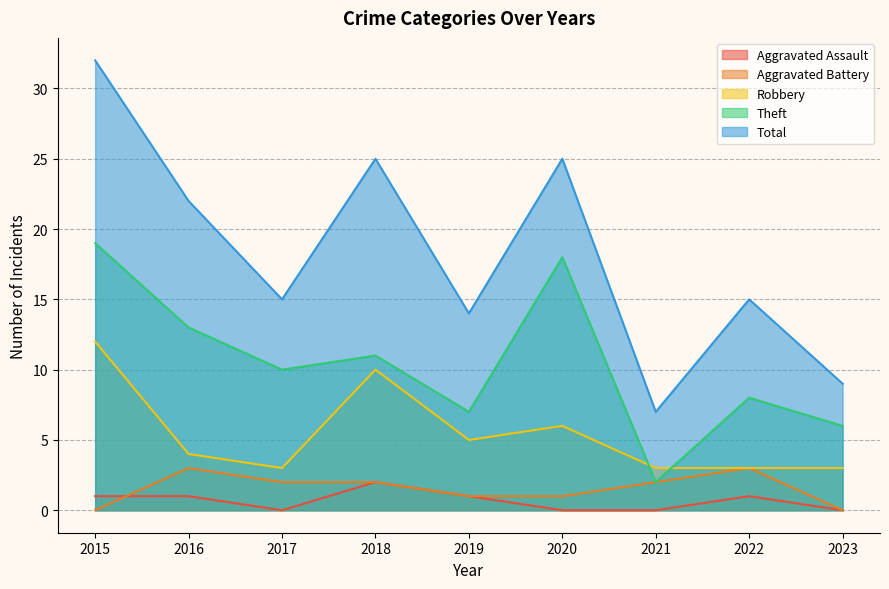

Count the number of categories in the chart.

9